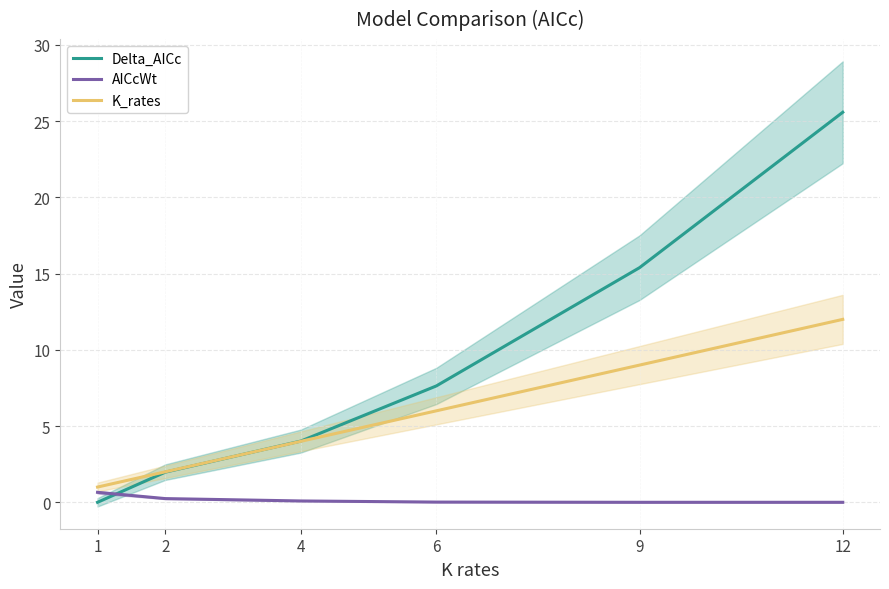

Which has a higher value, 1 or 6?

6